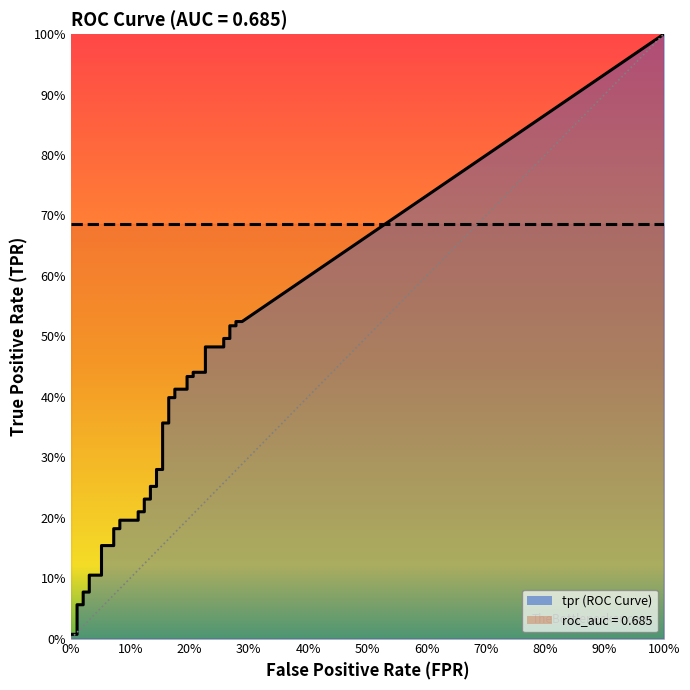

Which series has the largest range (max minus min)?

tpr